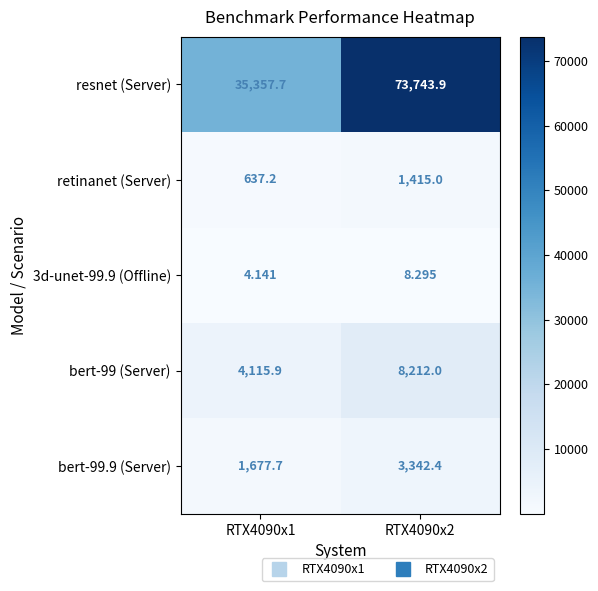

Which series has the largest total across all categories?

resnet (Server)